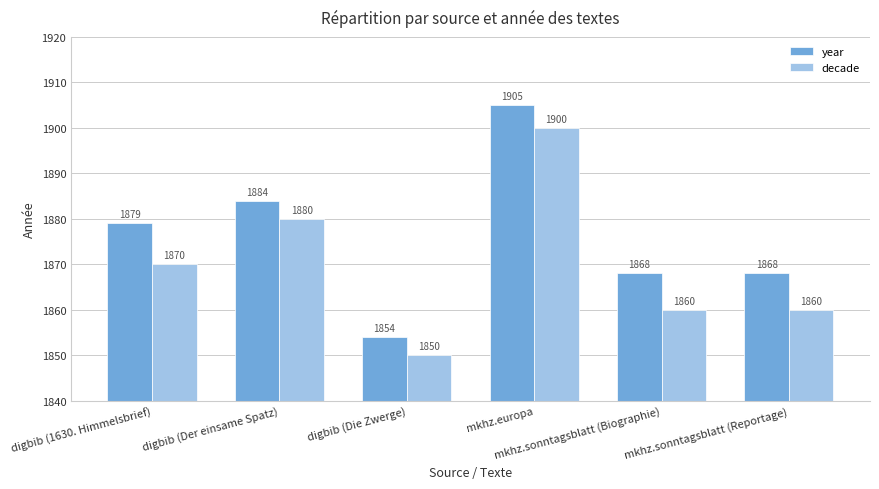

What is the spread (max minus min) of values at mkhz.sonntagsblatt (Reportage)?

8